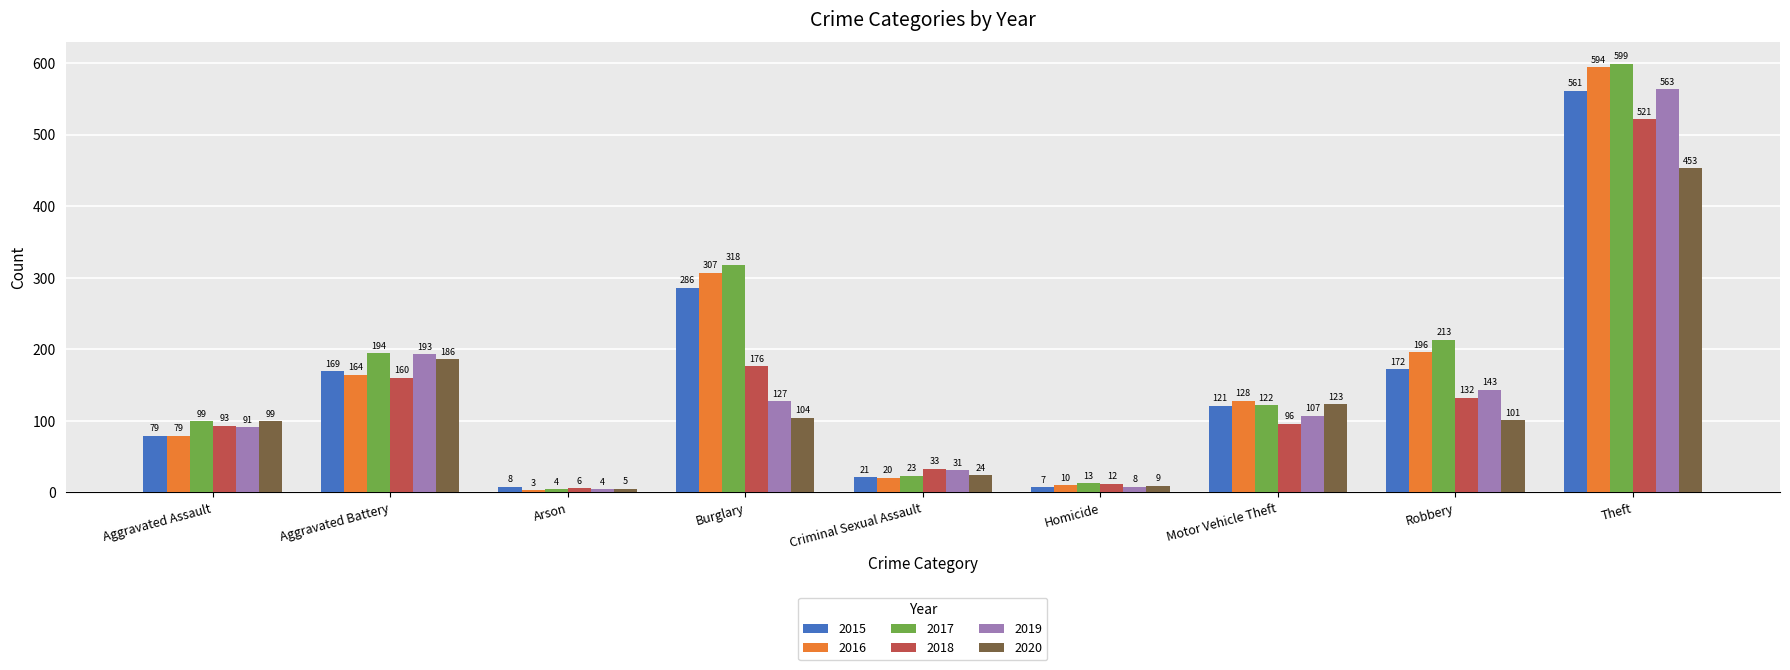

The value of 2019 at Aggravated Assault is 49. True or false?

False